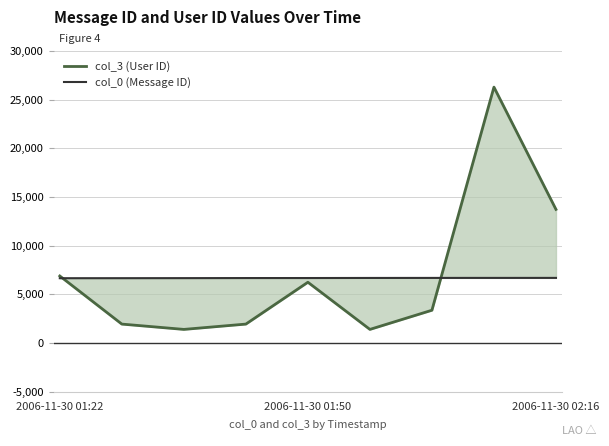

Between 6 and 5, which is larger?

6